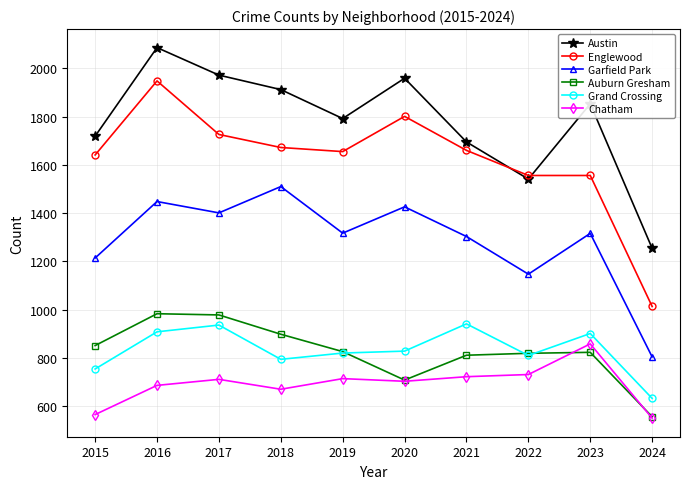

At which category does Chatham reach its first local valley?

2018